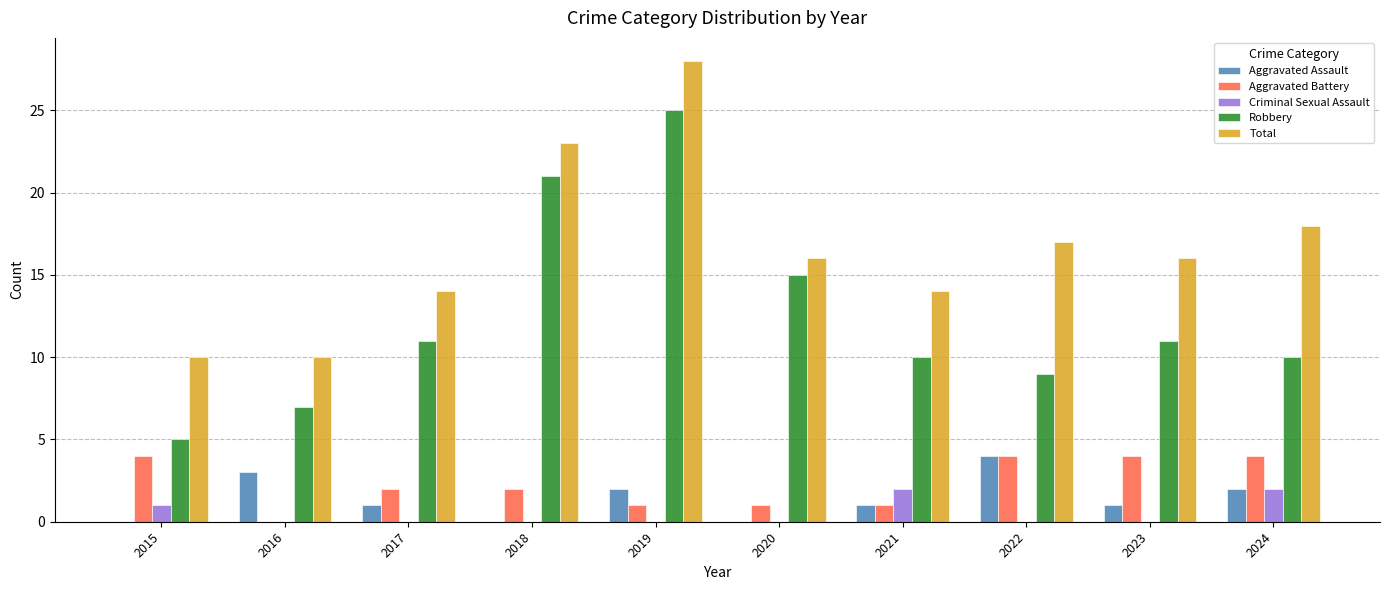

How many groups of bars are there?

10